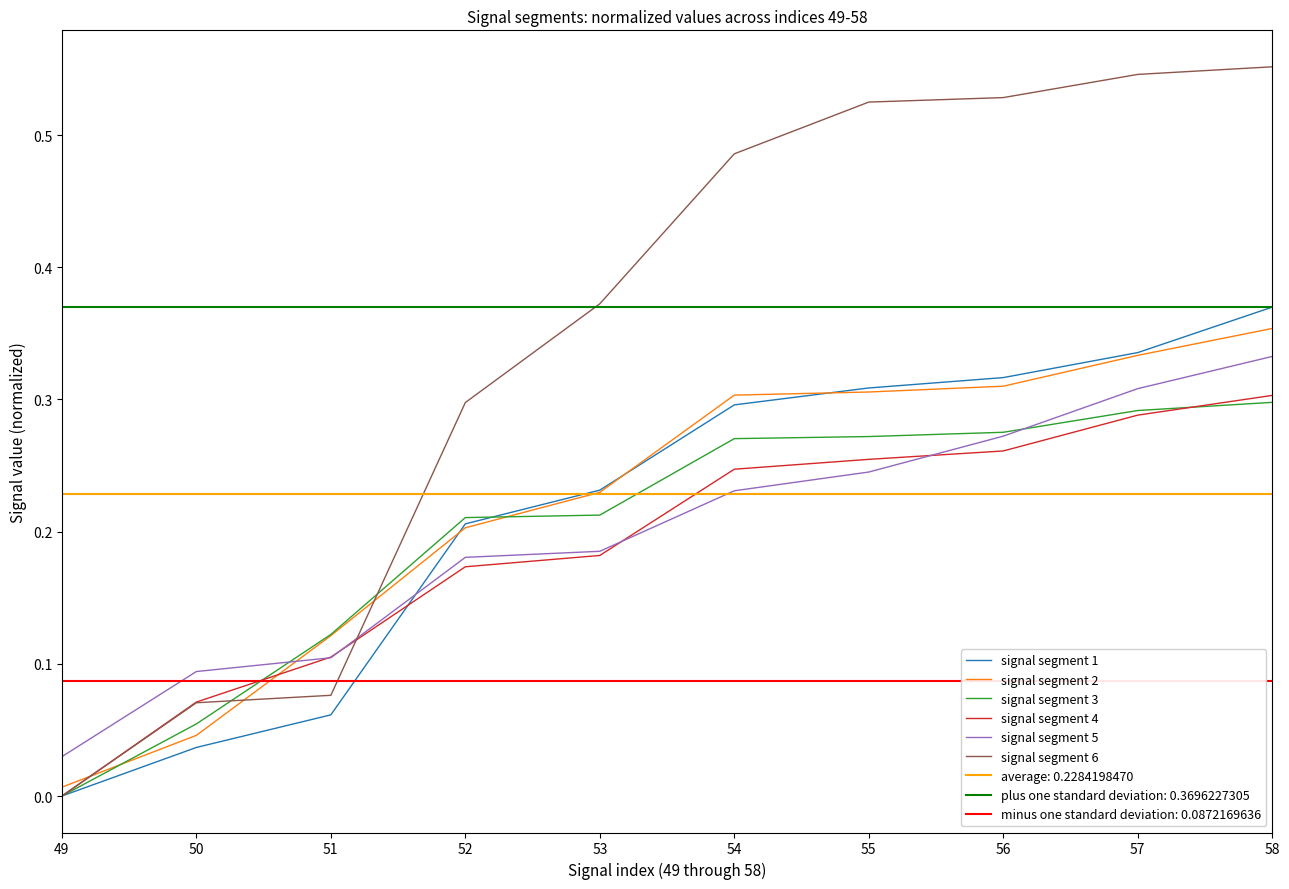

Reading left to right, list all the values displayed in this chart.

signal segment 1: 0.0	0.0	0.1	0.2	0.2	0.3	0.3	0.3	0.3	0.4
signal segment 2: 0.0	0.0	0.1	0.2	0.2	0.3	0.3	0.3	0.3	0.4
signal segment 3: 0.0	0.1	0.1	0.2	0.2	0.3	0.3	0.3	0.3	0.3
signal segment 4: 0.0	0.1	0.1	0.2	0.2	0.2	0.3	0.3	0.3	0.3
signal segment 5: 0.0	0.1	0.1	0.2	0.2	0.2	0.2	0.3	0.3	0.3
signal segment 6: 0.0	0.1	0.1	0.3	0.4	0.5	0.5	0.5	0.5	0.6